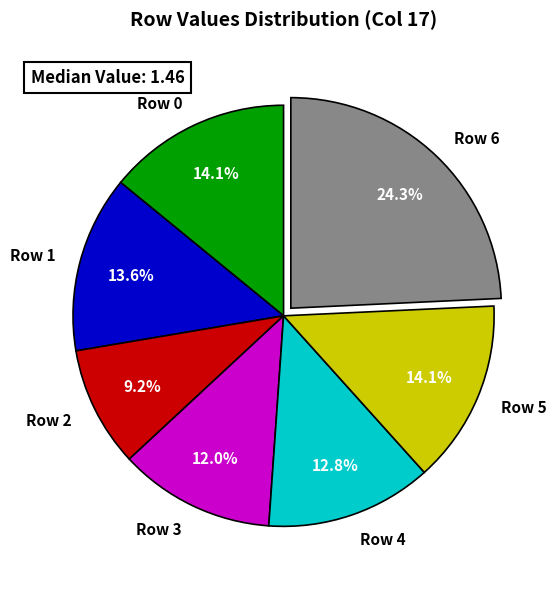

What is the smallest slice in the pie chart?

Row 2